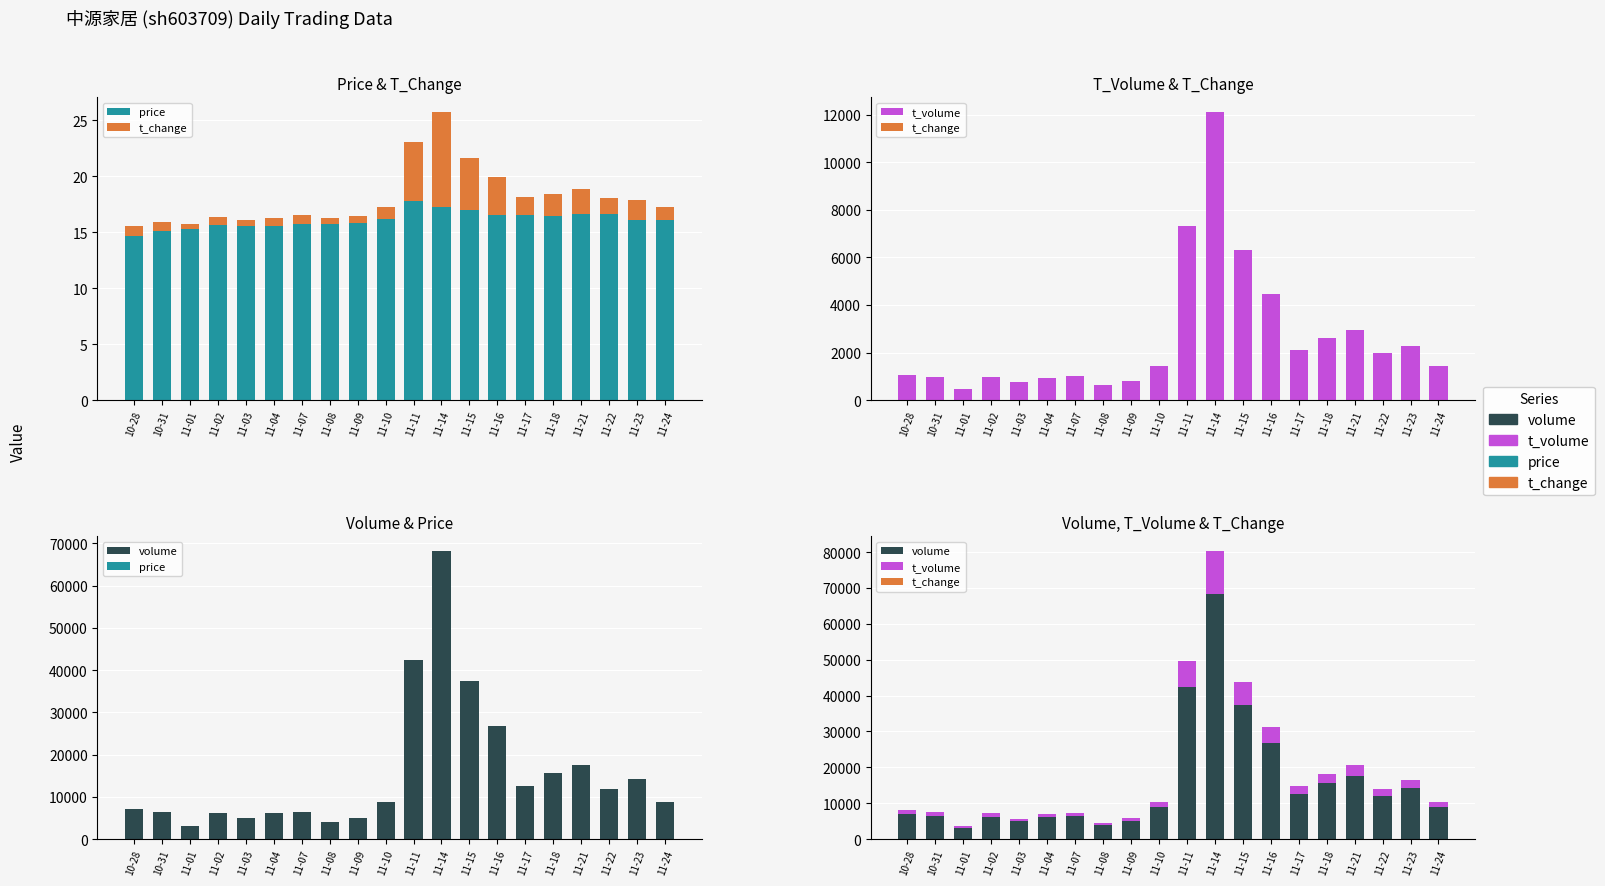

List the series in order of their peak value, highest first.

volume, t_volume, price, t_change